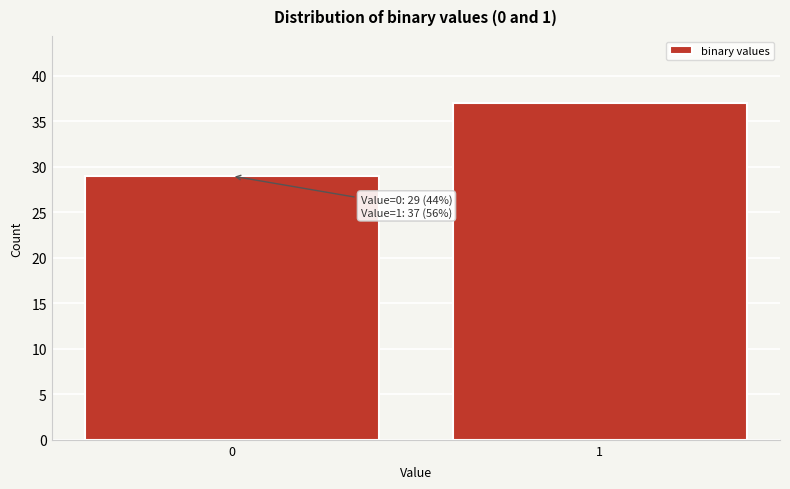

Reading left to right, list all the values displayed in this chart.

0=29	1=37